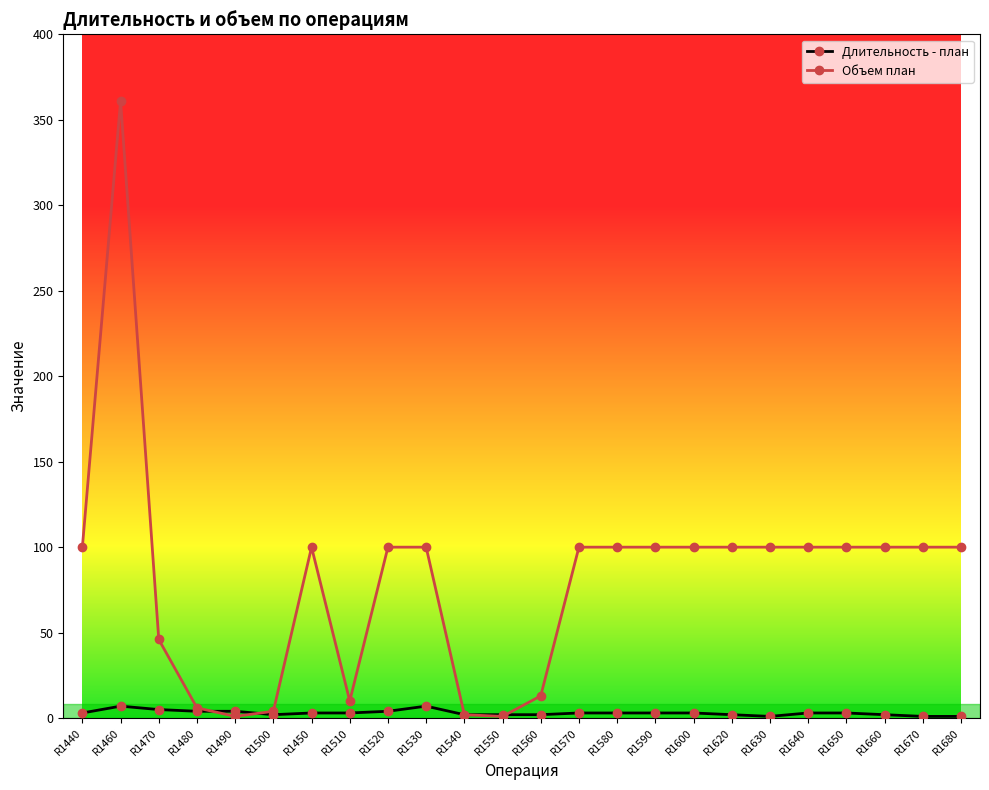

Is this an area chart (filled region under the line)?

No